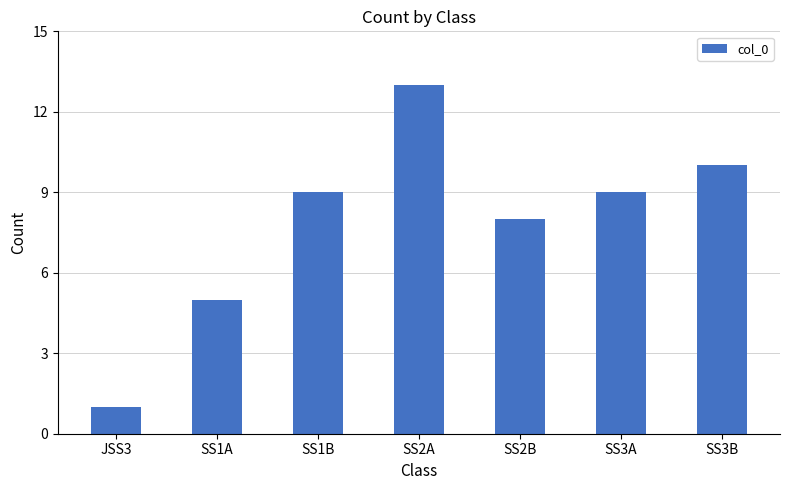

What position from the right is SS3A?

2